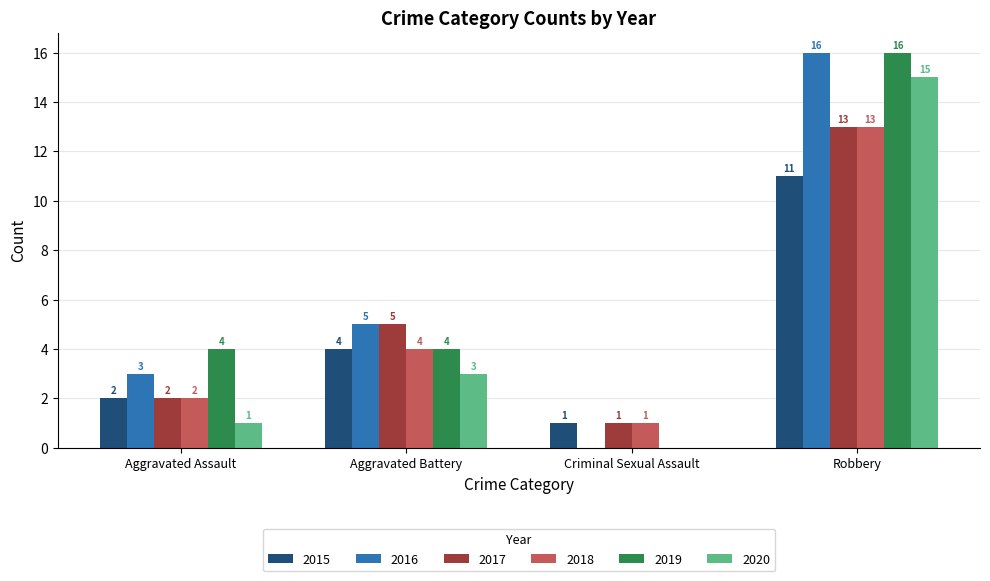

What is the highest value of the 2018 series?

13